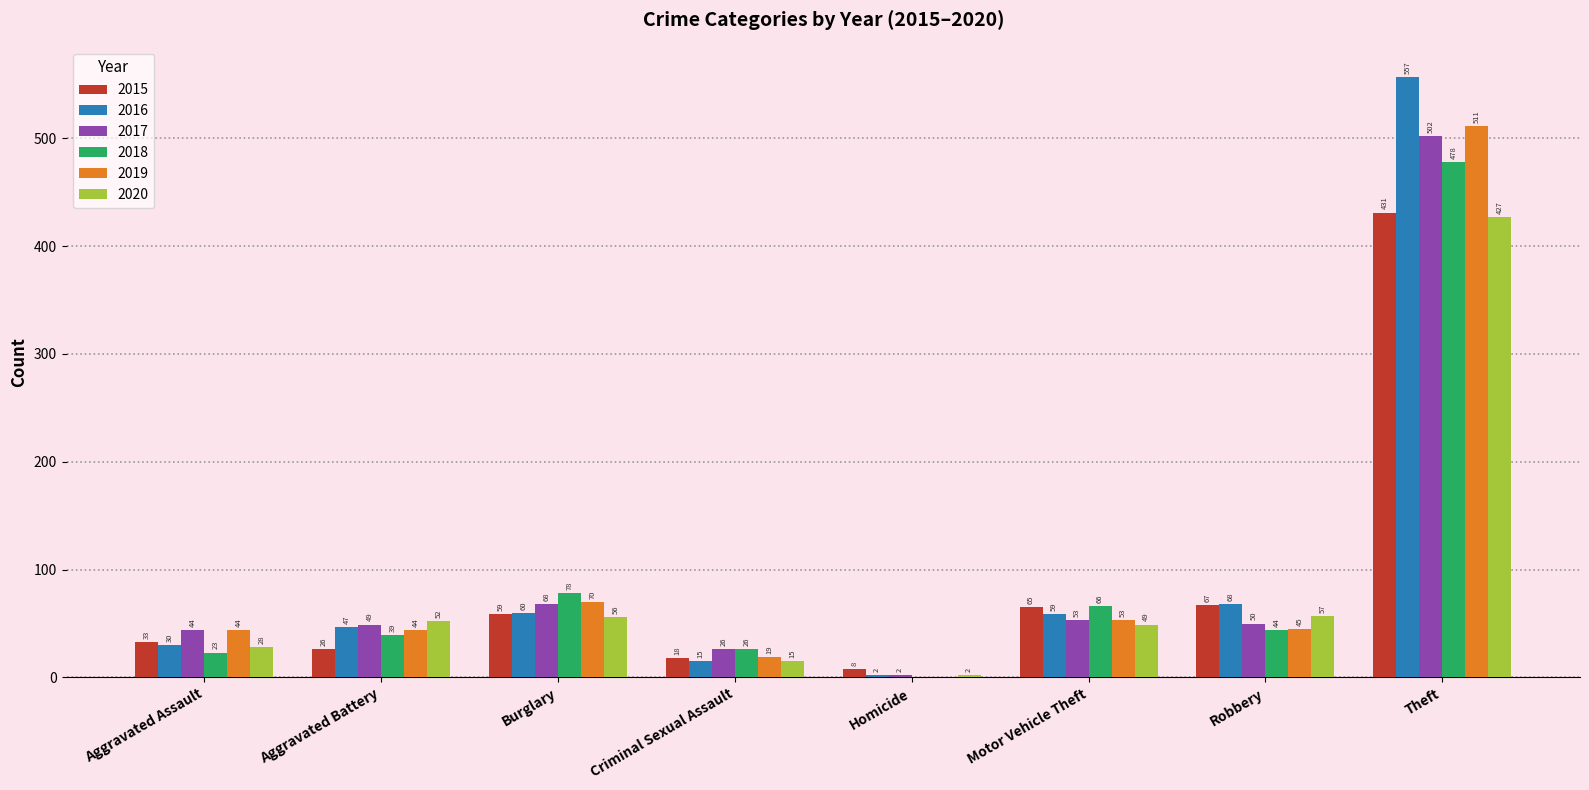

Which category has the highest value across all series?

Theft